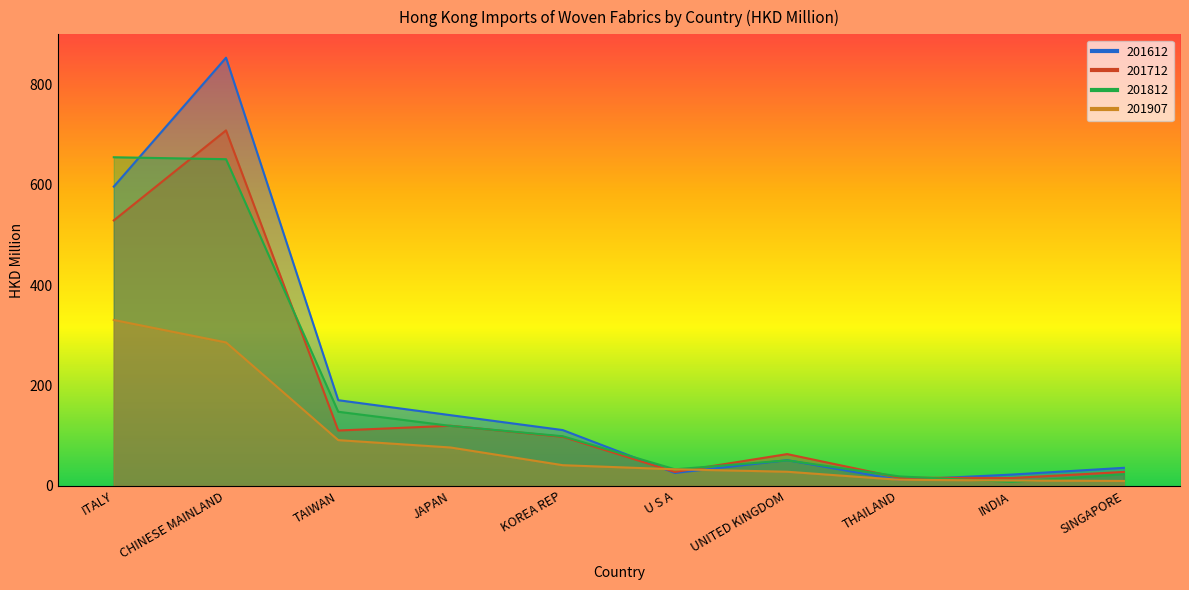

Reading left to right, list all the values displayed in this chart.

201612: 596.5	853.4	170.7	140.8	111.1	25.6	51.1	11.6	22.4	35.9
201712: 529.1	708.6	110.2	119.8	97.7	27.6	63.2	16.2	15.6	27.7
201812: 655.0	651.1	147.6	119.5	98.8	32.9	50.7	18.8	7.8	23.2
201907: 330.6	285.8	91.1	76.4	41.1	32.9	28.1	12.0	10.6	9.7